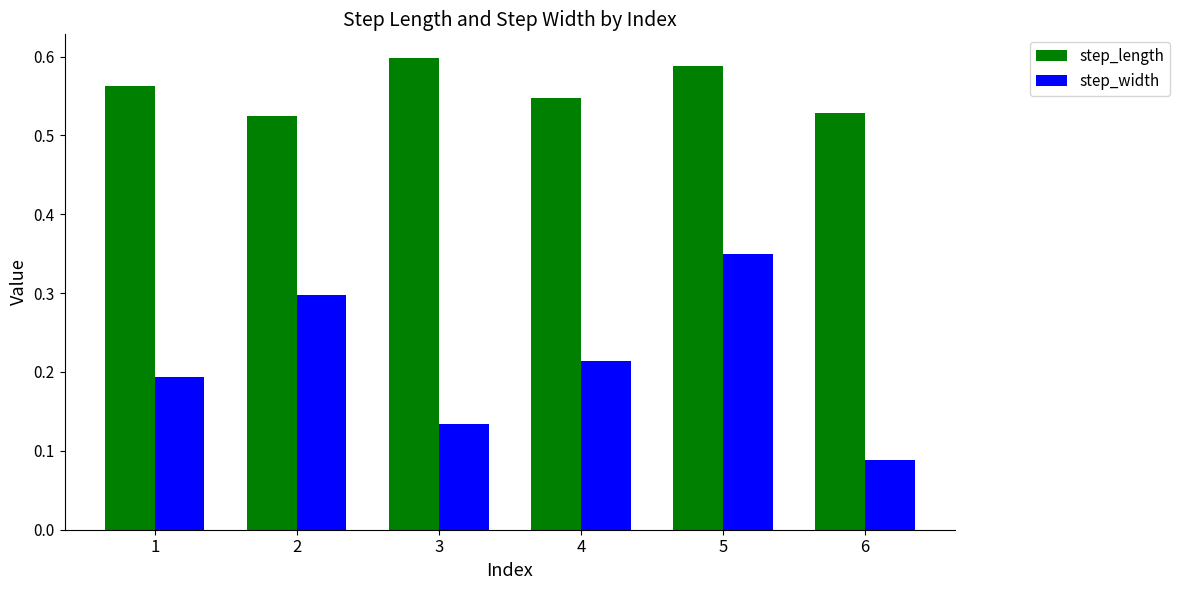

Which series has the widest spread of values?

step_width